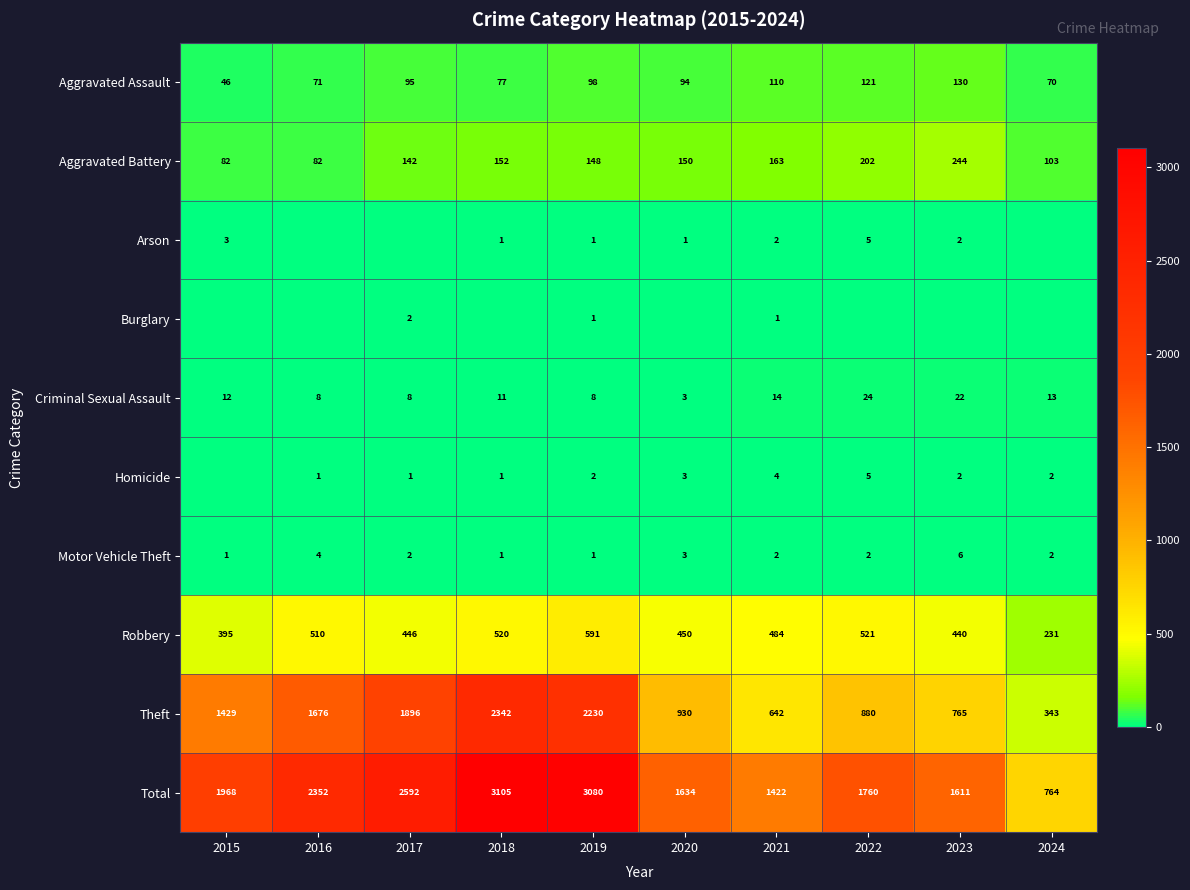

What is the difference between the maximum and second lowest values in the Criminal Sexual Assault series?

16